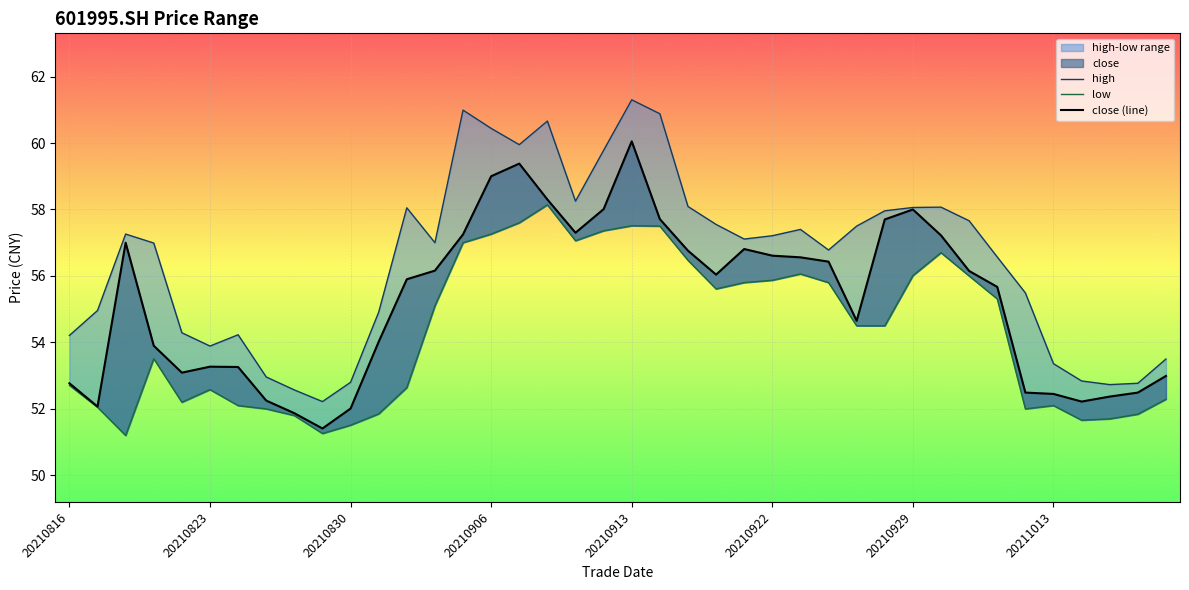

What is the approximate value of high at 12?

58.0